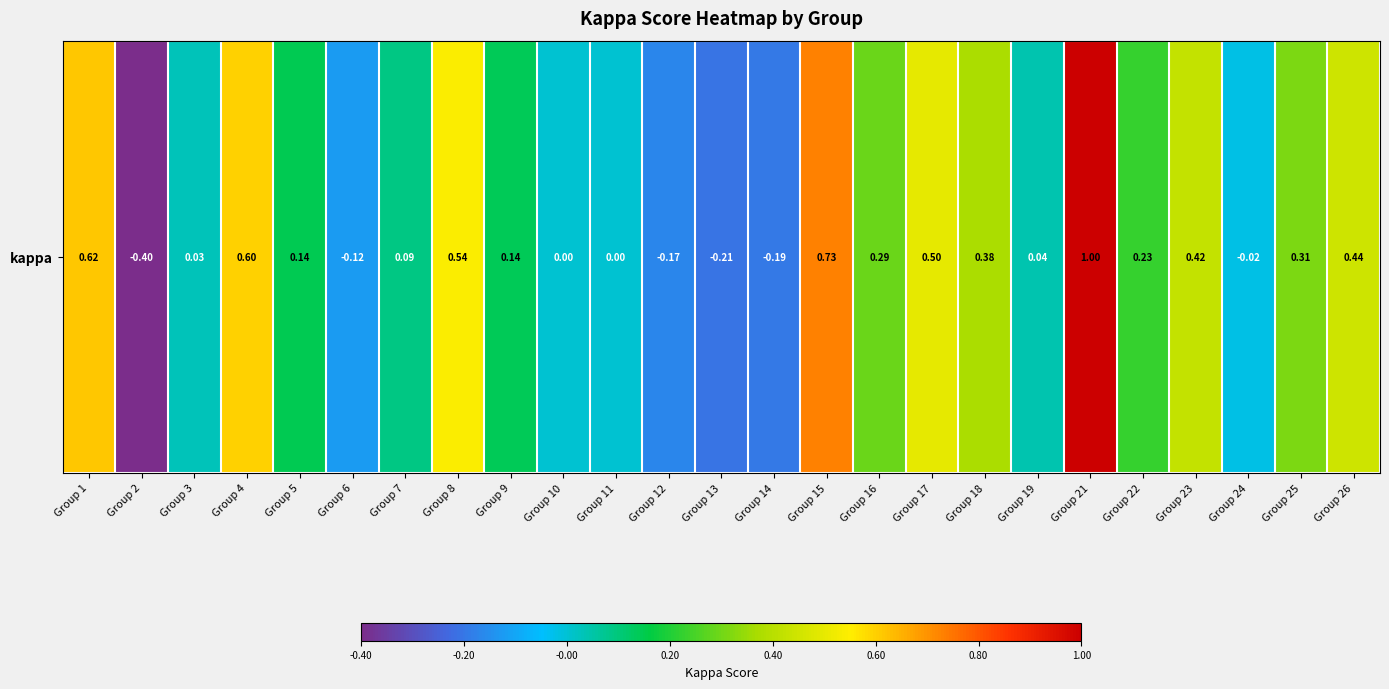

What is the greatest value displayed?

1.0